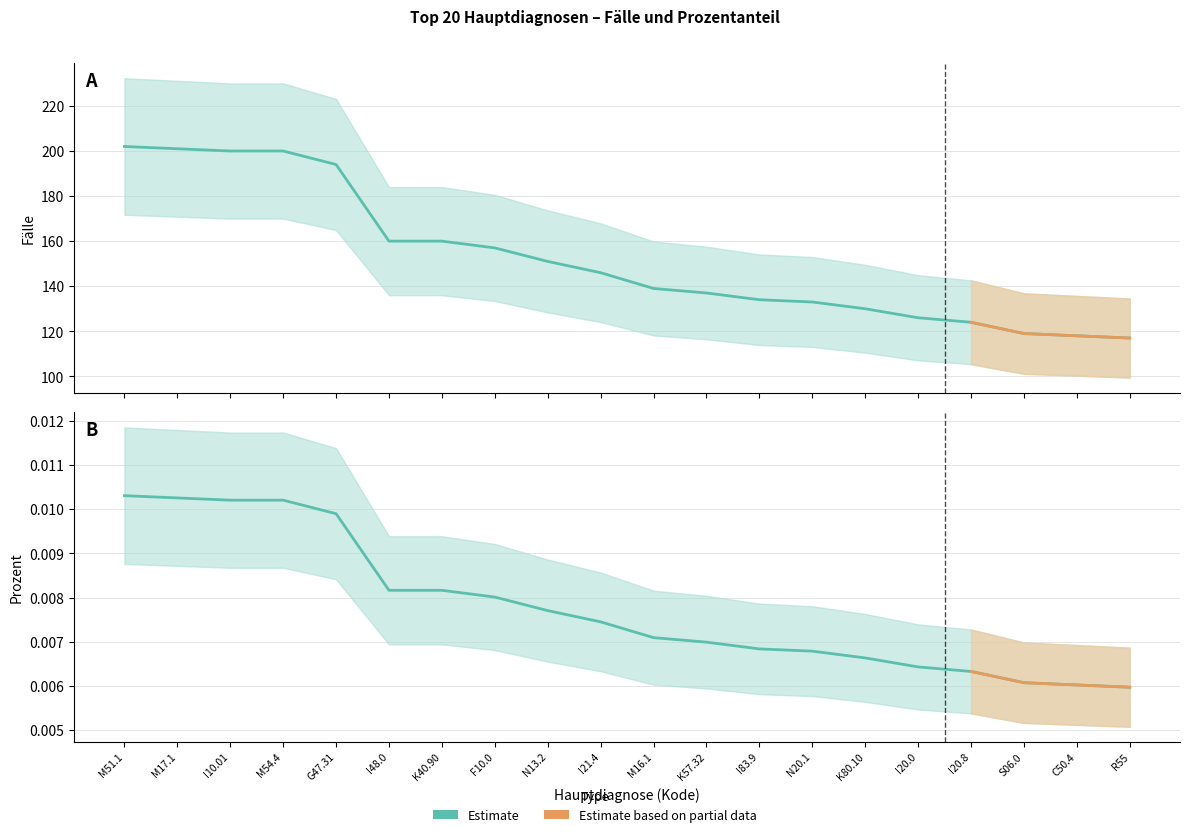

Reading left to right, transcribe all the data shown in this chart.

Fälle: M51.1=202.0	M17.1=201.0	I10.01=200.0	M54.4=200.0	G47.31=194.0	I48.0=160.0	K40.90=160.0	F10.0=157.0	N13.2=151.0	I21.4=146.0	M16.1=139.0	K57.32=137.0	I83.9=134.0	N20.1=133.0	K80.10=130.0	I20.0=126.0	I20.8=124.0	S06.0=119.0	C50.4=118.0	R55=117.0
Prozent: M51.1=0.0	M17.1=0.0	I10.01=0.0	M54.4=0.0	G47.31=0.0	I48.0=0.0	K40.90=0.0	F10.0=0.0	N13.2=0.0	I21.4=0.0	M16.1=0.0	K57.32=0.0	I83.9=0.0	N20.1=0.0	K80.10=0.0	I20.0=0.0	I20.8=0.0	S06.0=0.0	C50.4=0.0	R55=0.0